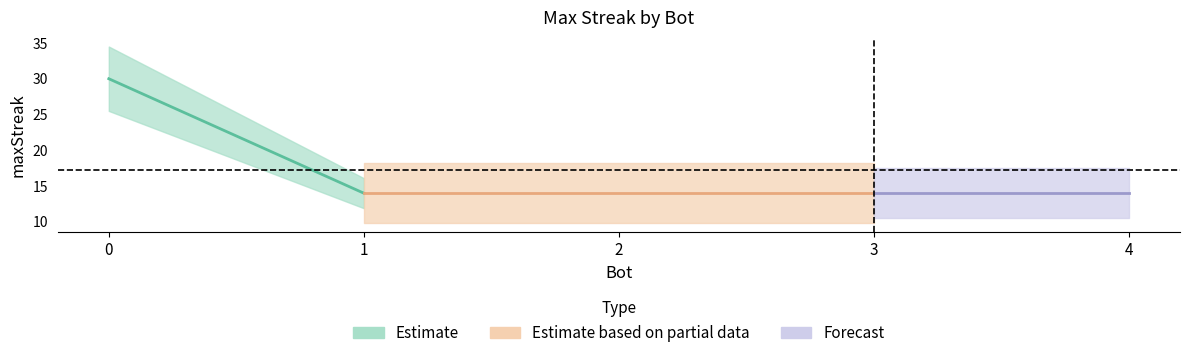

What is the greatest value displayed?

30